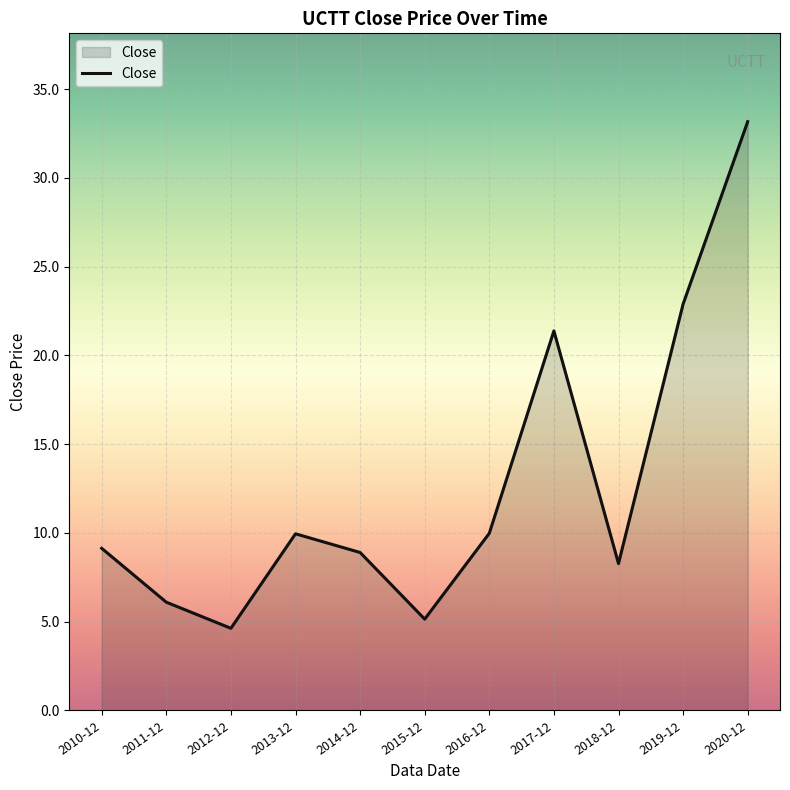

What is the difference between the maximum and minimum values?

28.5